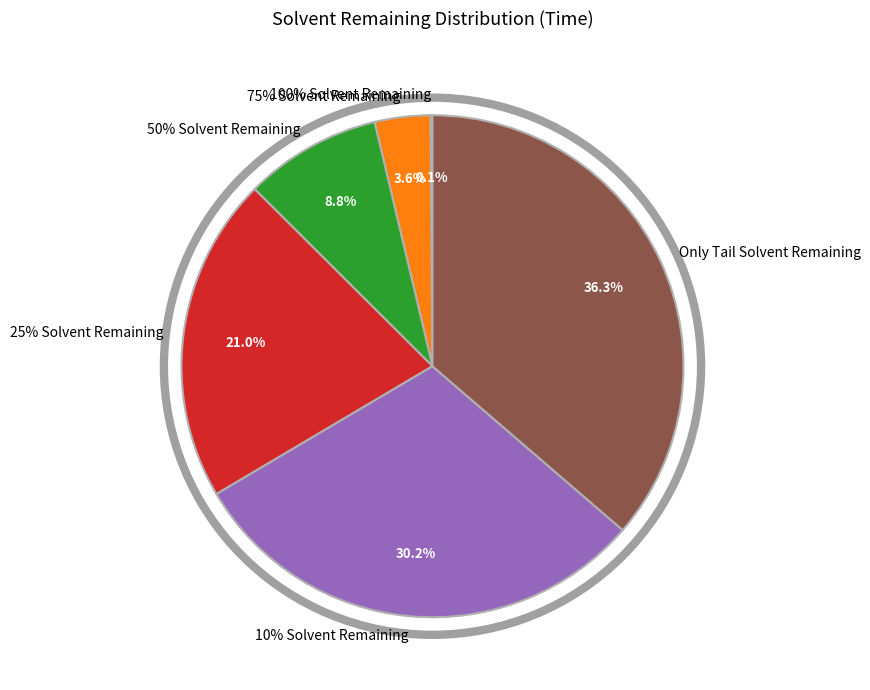

Which slice is the smallest?

100% Solvent Remaining